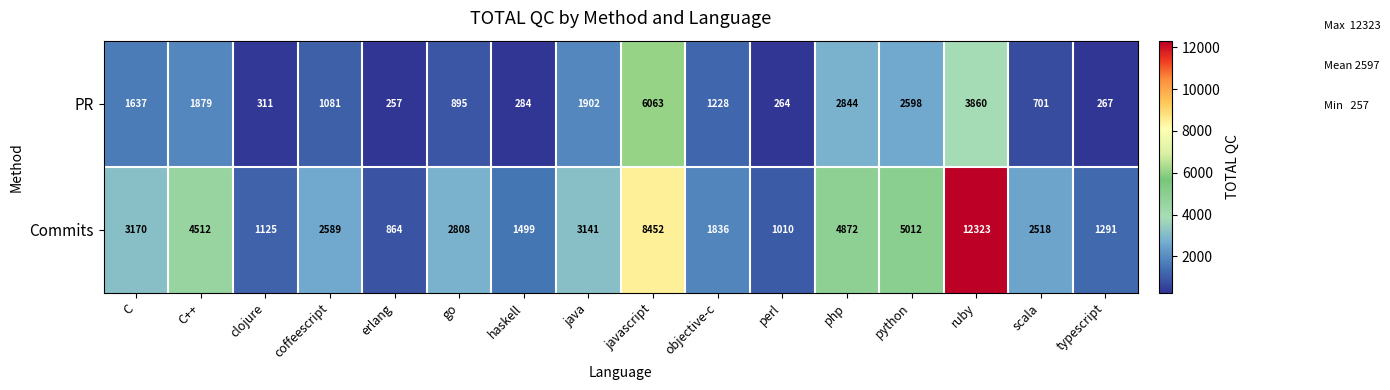

What is the greatest value displayed?

12323